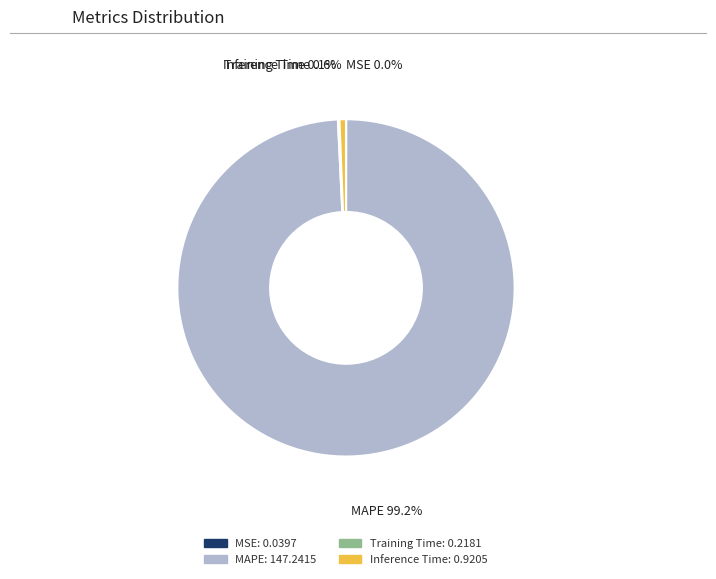

Is there a majority slice in this chart?

Yes